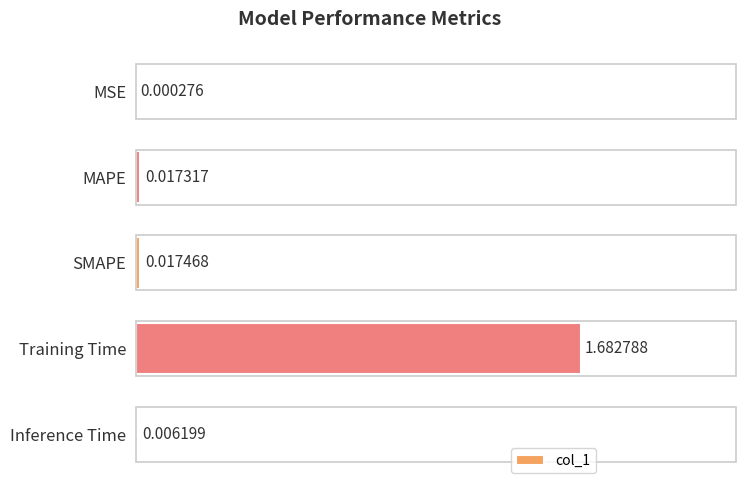

Which has a higher value, Training Time or MAPE?

Training Time